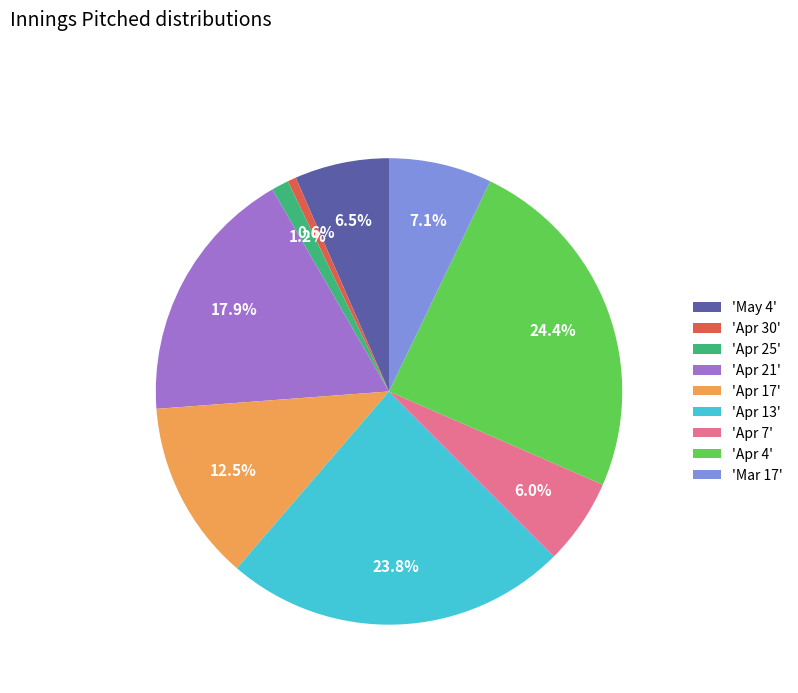

Rank the categories by value from lowest to highest.

'Apr 30', 'Apr 25', 'Apr 7', 'May 4', 'Mar 17', 'Apr 17', 'Apr 21', 'Apr 13', 'Apr 4'